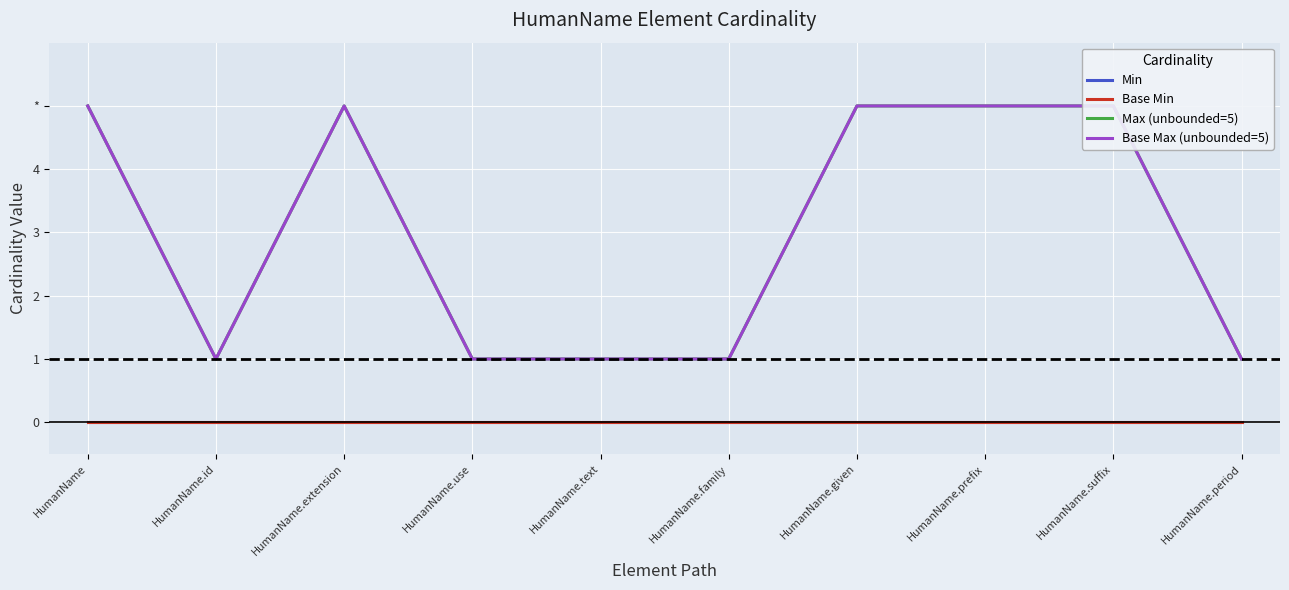

At which label is Max (unbounded=5) closest to 3?

HumanName